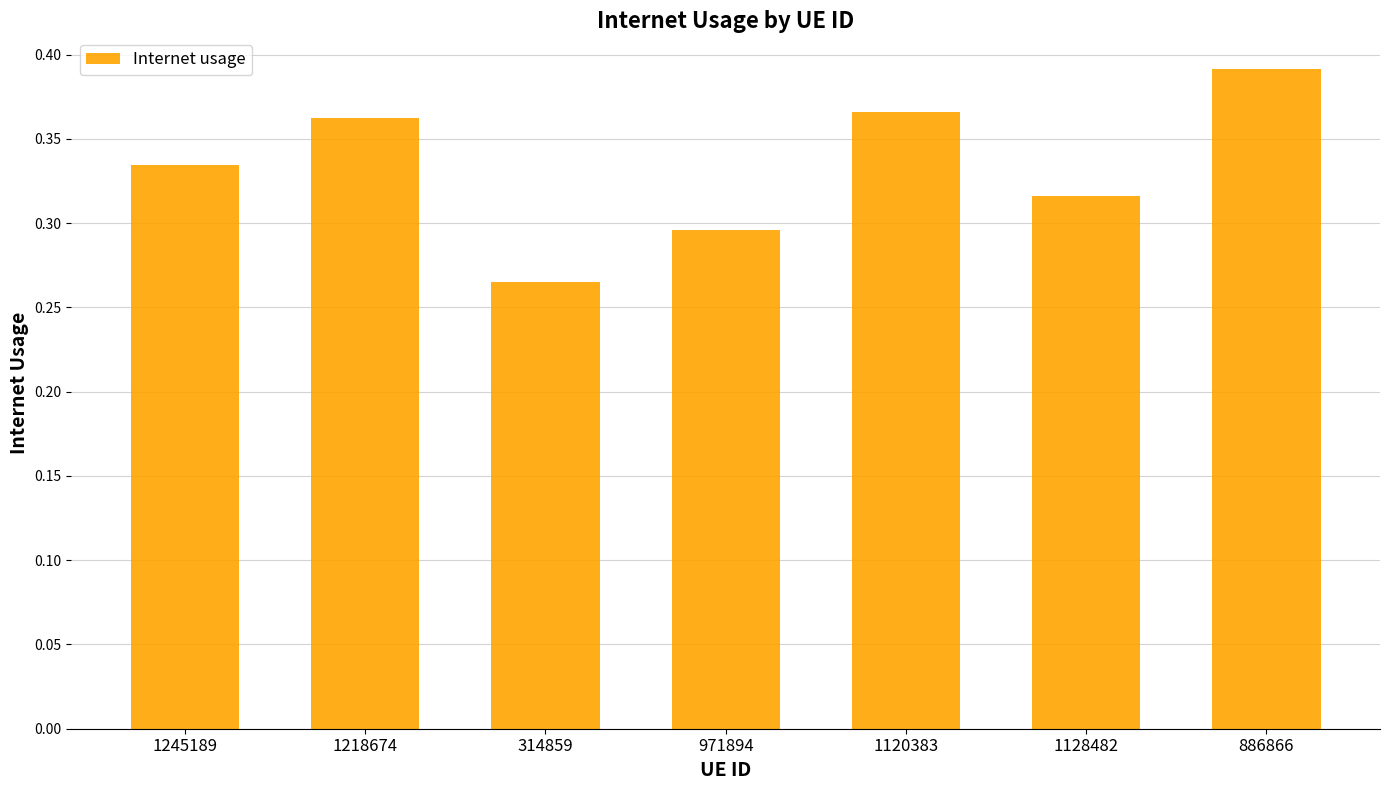

Which label corresponds to the largest value in the chart?

886866